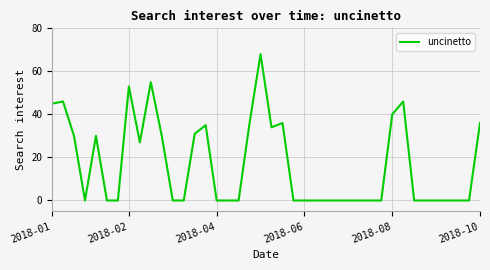

What is the greatest value displayed?

68